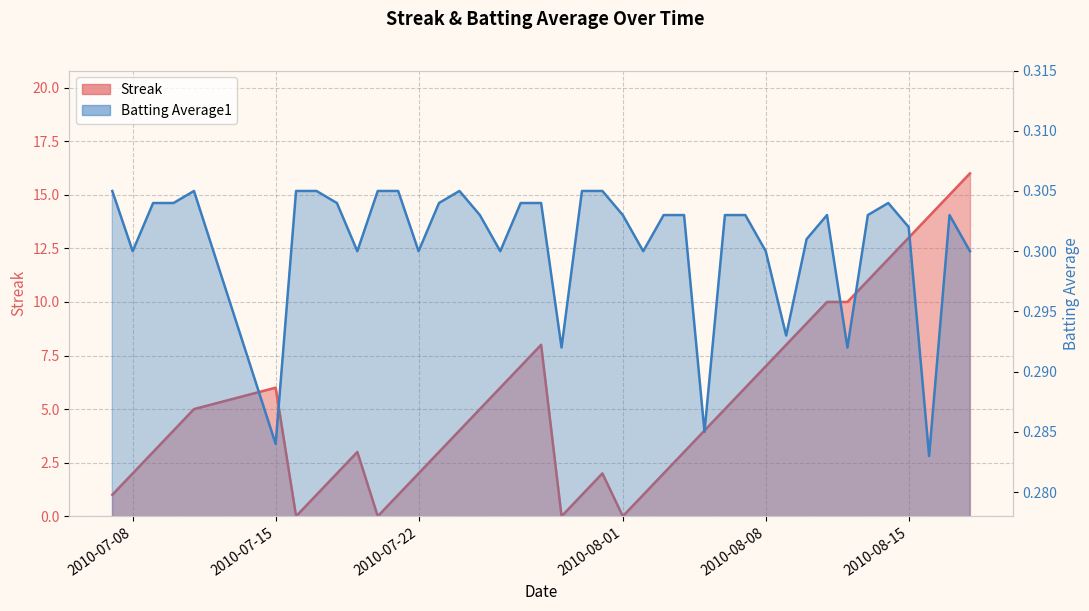

What is the difference between the second highest and minimum values in the Streak series?

15.0